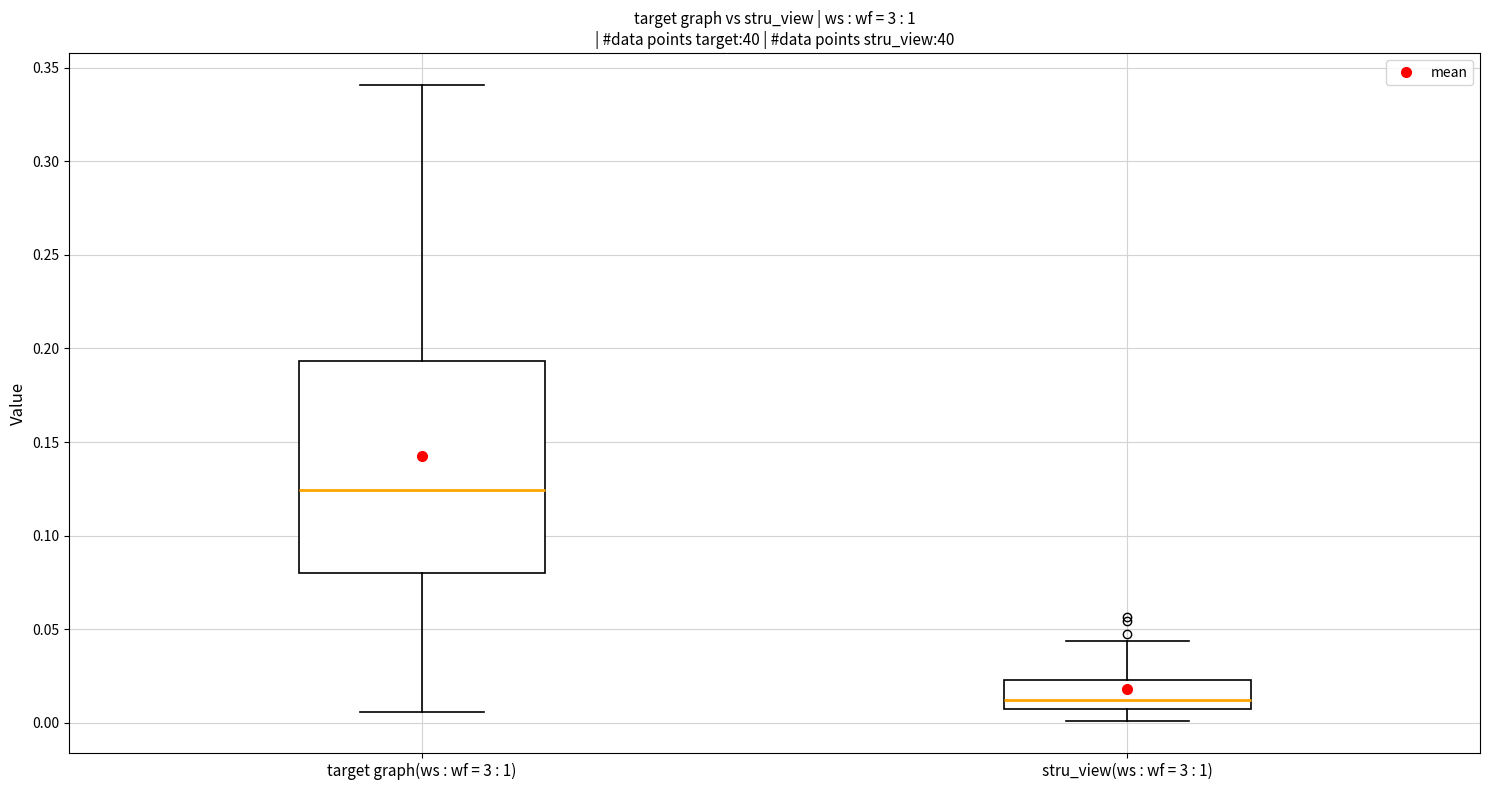

Reading left to right, read every box against the y-axis: the position of its median line, the range the box covers, and the ends of its whiskers. The values are not printed on the chart, so give them approximately, as read against the axis.

target graph(ws : wf = 3 : 1): median 0.125, box 0.080 to 0.195, whiskers 0.005 to 0.340
stru_view(ws : wf = 3 : 1): median 0.010, box 0.005 to 0.025, whiskers 0.000 to 0.045